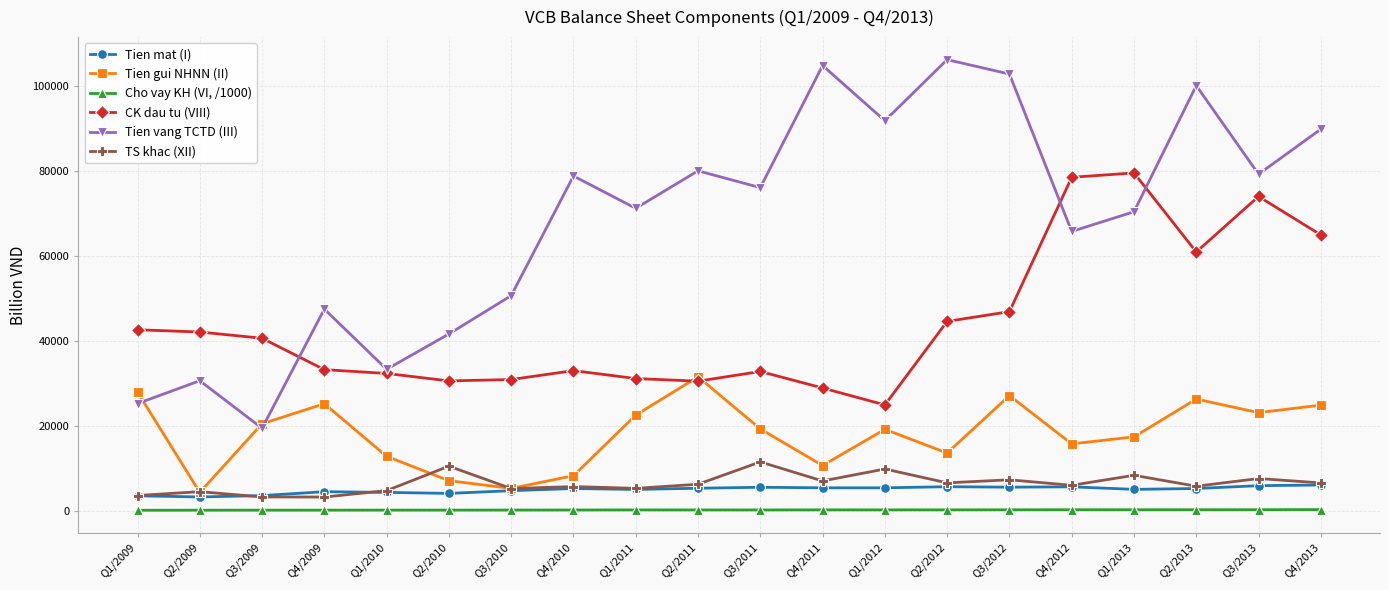

What is the label of the 13th point from the left?

Q1/2012